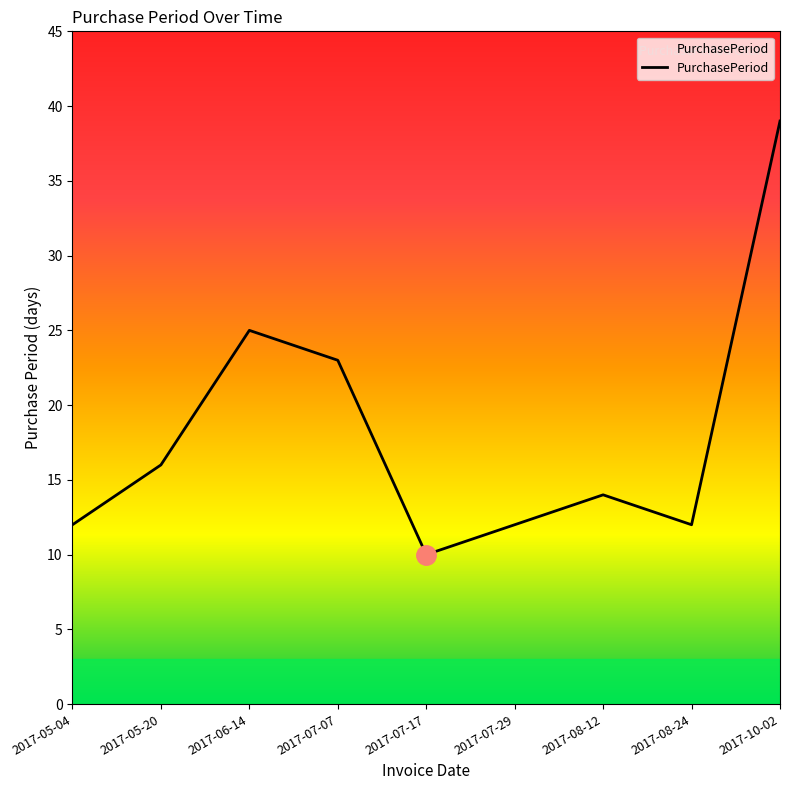

What is the smallest value displayed?

10